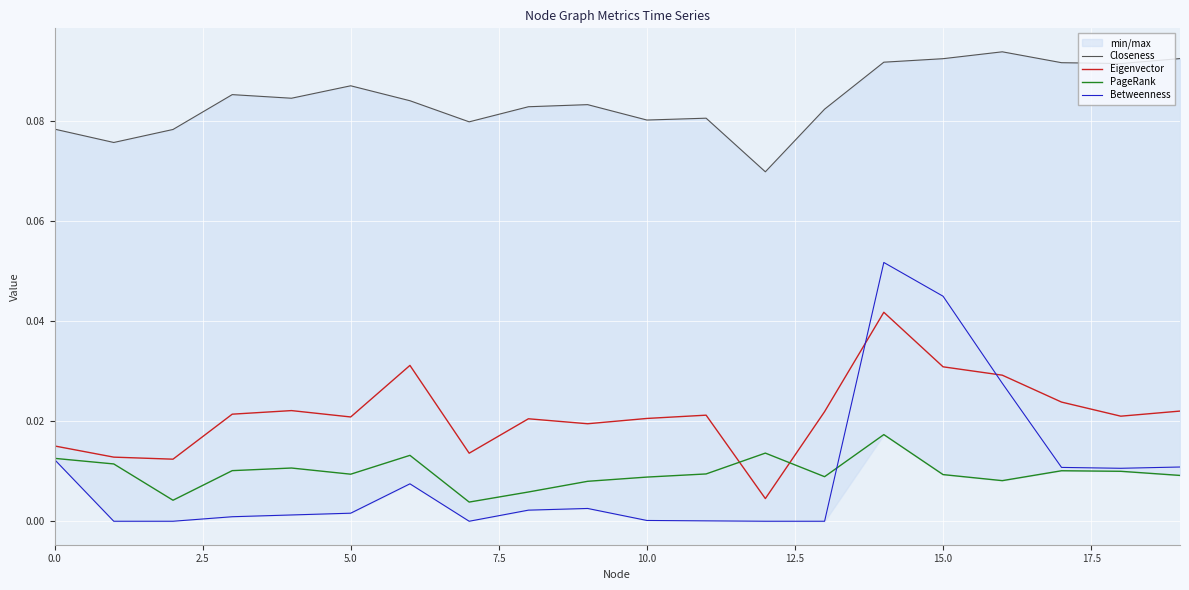

True or false: Eigenvector and Betweenness cross at least once.

True